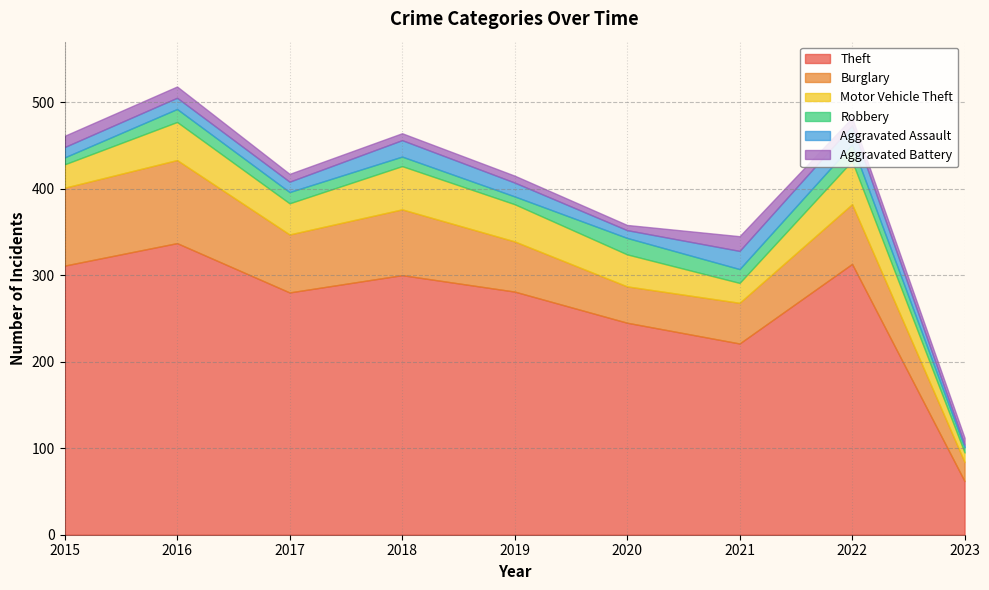

True or false: Theft has a value of 311 at 2015.

True